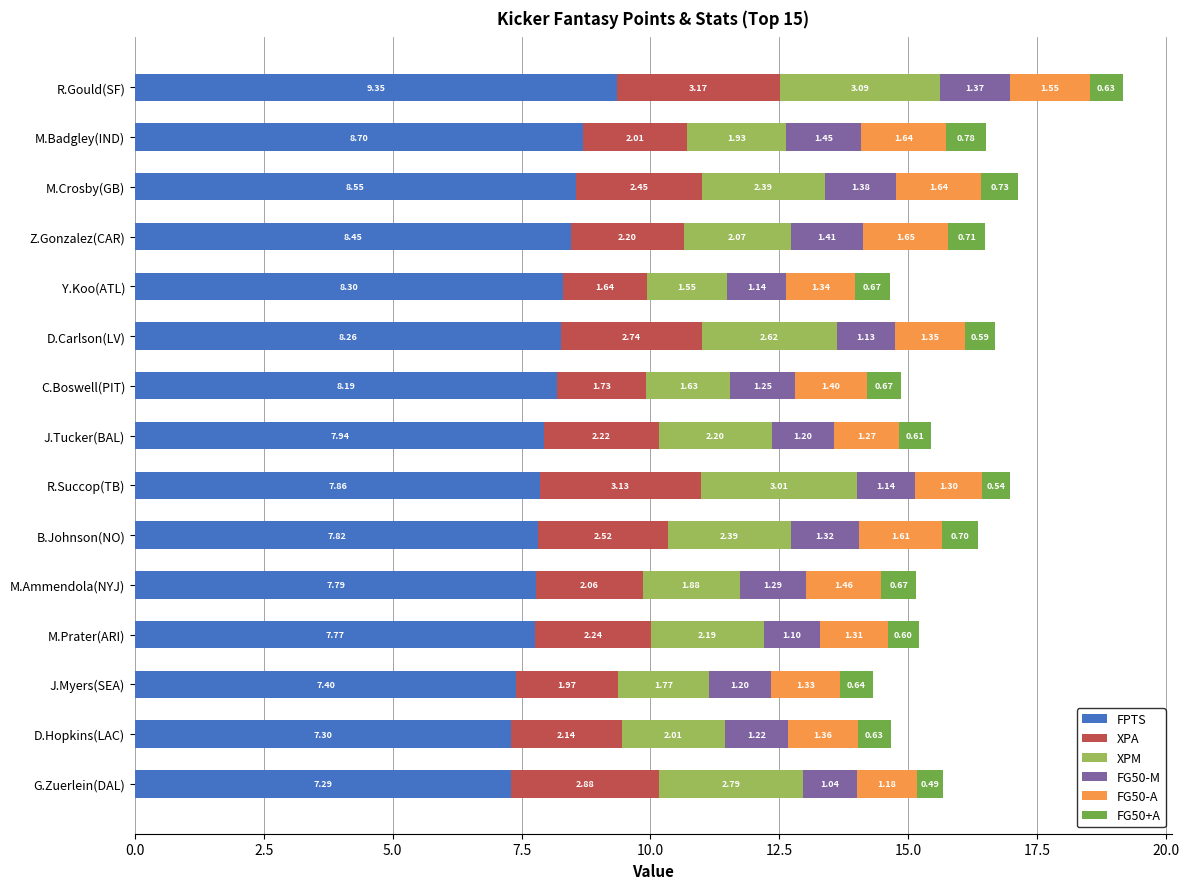

What is the sum of the FPTS values at G.Zuerlein(DAL) and C.Boswell(PIT)?

15.5